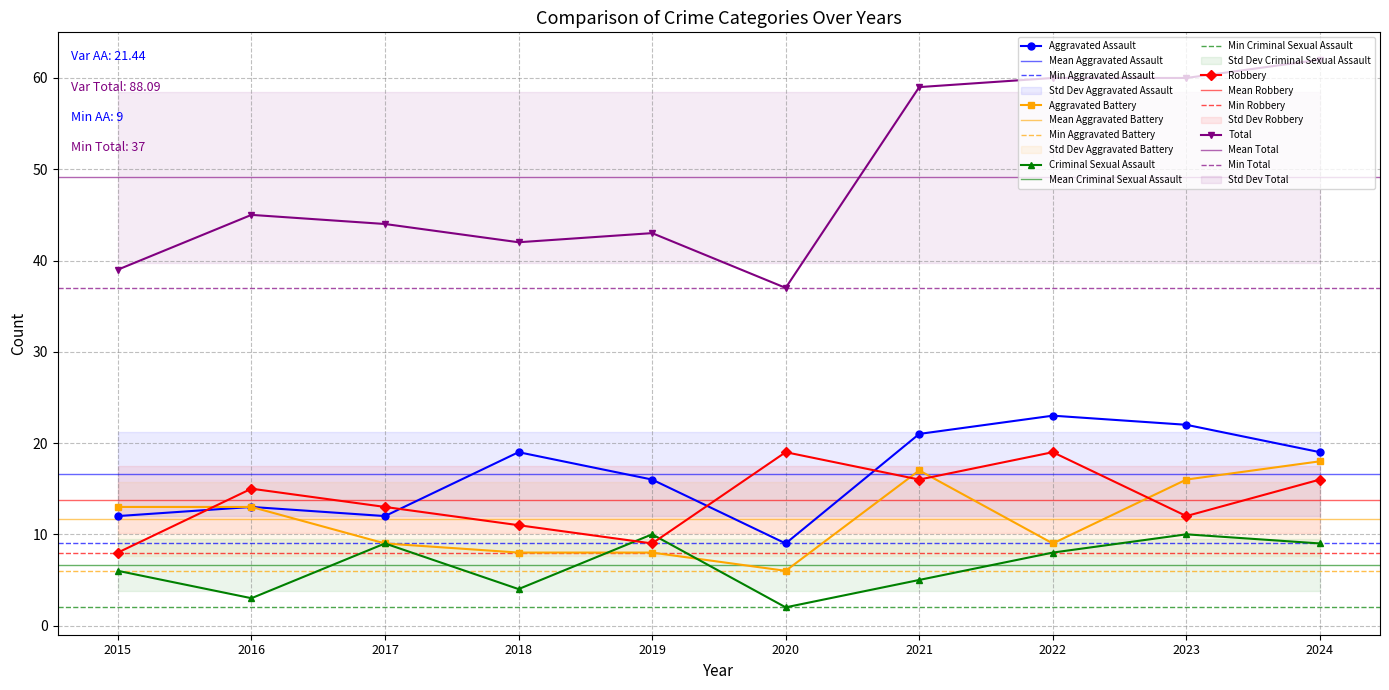

What is the sum of all Aggravated Assault values?

166